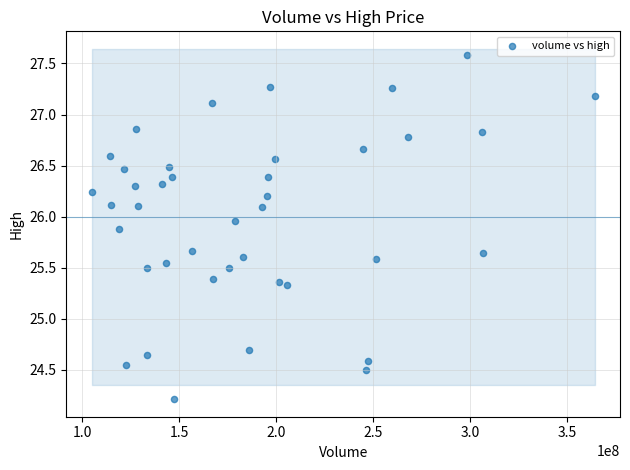

What is the range of Y values (max minus min)?

3.4